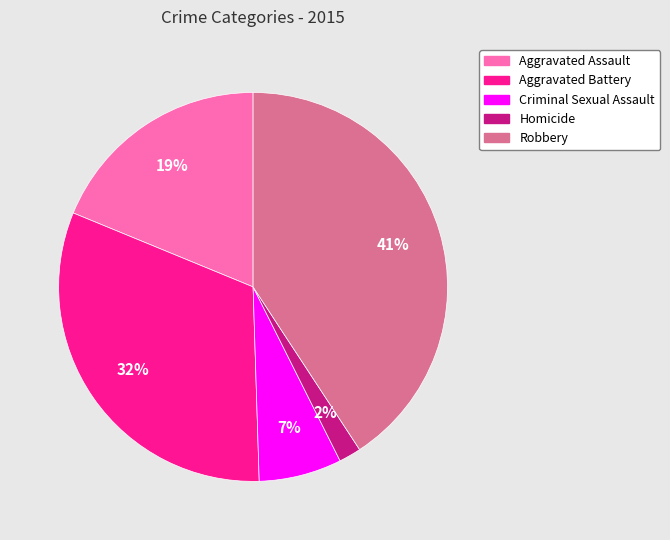

Rank the categories by value from highest to lowest.

Robbery, Aggravated Battery, Aggravated Assault, Criminal Sexual Assault, Homicide